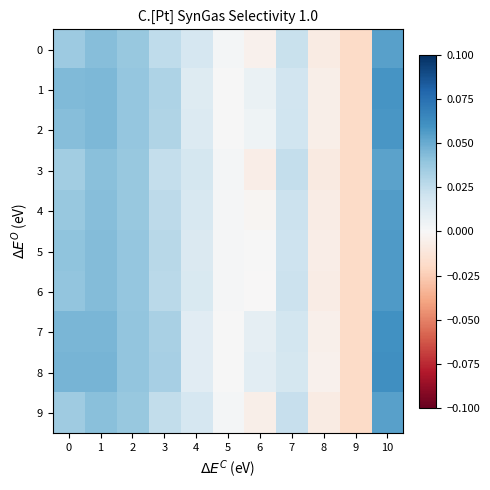

Which series has the widest spread of values?

8